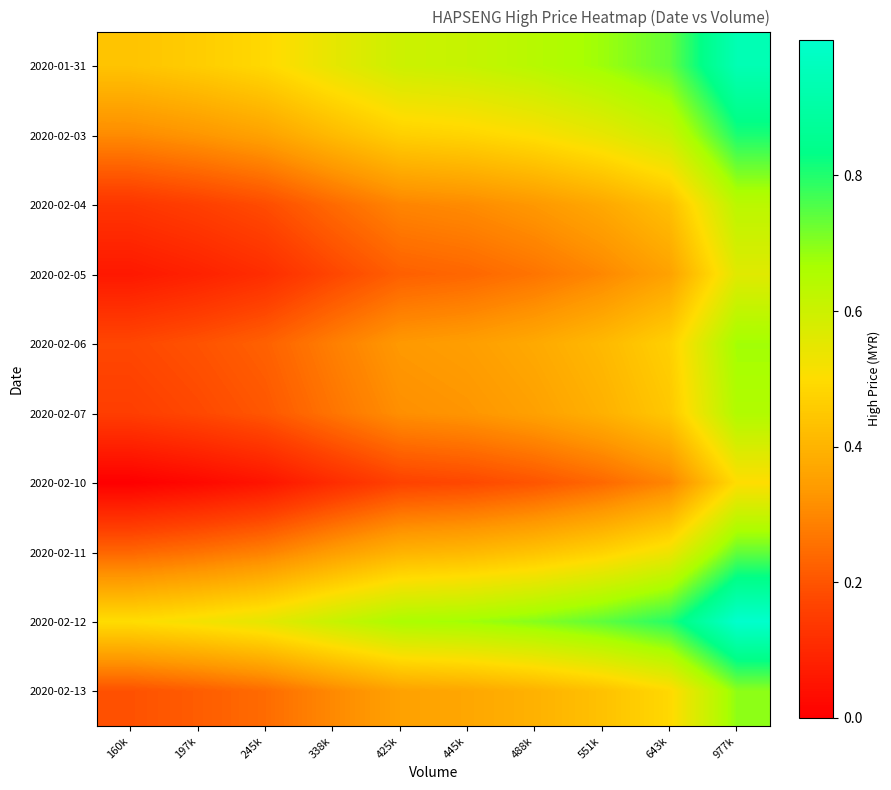

Reading left to right, list all the values displayed in this chart.

2020-01-31: 160k=0.4	197k=0.5	245k=0.5	338k=0.5	425k=0.6	445k=0.6	488k=0.6	551k=0.7	643k=0.7	977k=0.9
2020-02-03: 160k=0.3	197k=0.3	245k=0.4	338k=0.4	425k=0.5	445k=0.5	488k=0.5	551k=0.5	643k=0.6	977k=0.8
2020-02-04: 160k=0.1	197k=0.2	245k=0.2	338k=0.2	425k=0.3	445k=0.3	488k=0.3	551k=0.4	643k=0.4	977k=0.6
2020-02-05: 160k=0.1	197k=0.1	245k=0.1	338k=0.2	425k=0.2	445k=0.2	488k=0.3	551k=0.3	643k=0.4	977k=0.6
2020-02-06: 160k=0.2	197k=0.2	245k=0.2	338k=0.3	425k=0.3	445k=0.3	488k=0.4	551k=0.4	643k=0.5	977k=0.7
2020-02-07: 160k=0.2	197k=0.2	245k=0.2	338k=0.3	425k=0.3	445k=0.3	488k=0.4	551k=0.4	643k=0.4	977k=0.7
2020-02-10: 160k=0.0	197k=0.0	245k=0.1	338k=0.1	425k=0.2	445k=0.2	488k=0.2	551k=0.2	643k=0.3	977k=0.5
2020-02-11: 160k=0.2	197k=0.3	245k=0.3	338k=0.3	425k=0.4	445k=0.4	488k=0.4	551k=0.5	643k=0.5	977k=0.7
2020-02-12: 160k=0.5	197k=0.5	245k=0.6	338k=0.6	425k=0.7	445k=0.7	488k=0.7	551k=0.7	643k=0.8	977k=1.0
2020-02-13: 160k=0.2	197k=0.2	245k=0.2	338k=0.3	425k=0.4	445k=0.4	488k=0.4	551k=0.4	643k=0.5	977k=0.7